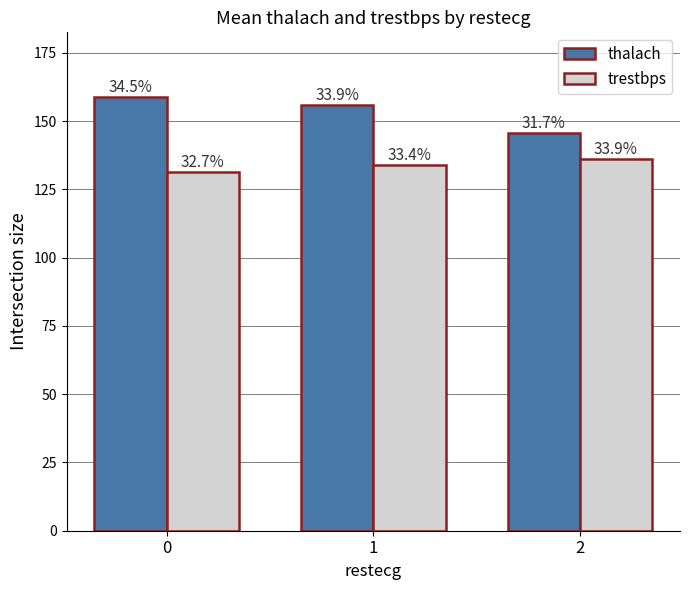

Does the chart contain stacked bars?

No